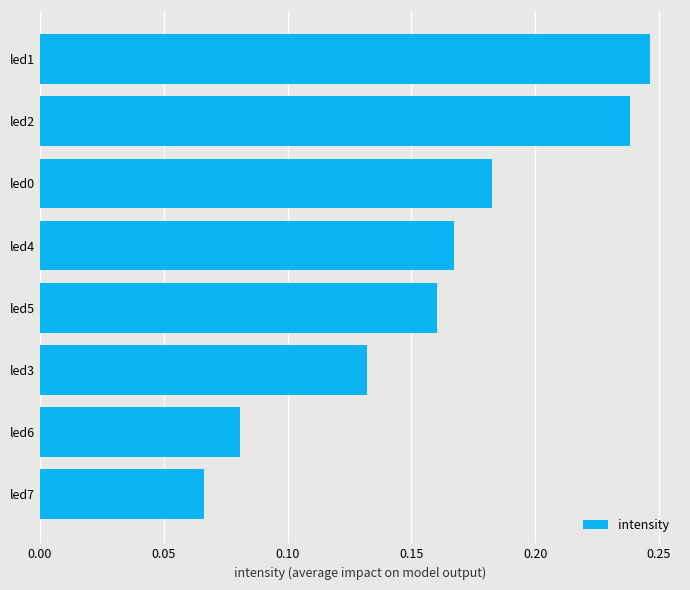

True or false: the data shows 0.1 at led2.

False